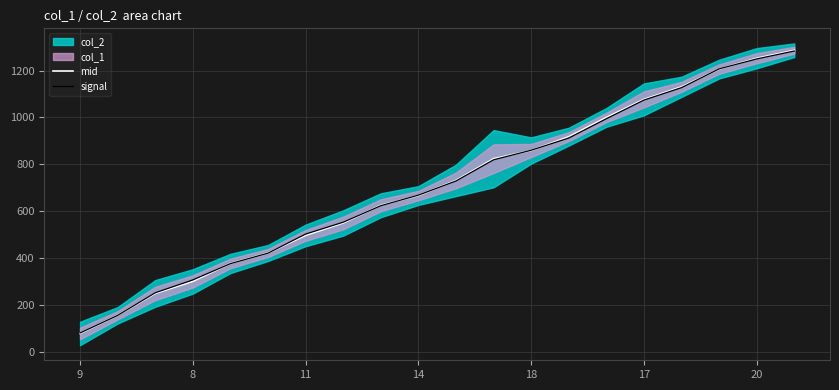

List the series in order of their overall mean, lowest first.

signal, mid